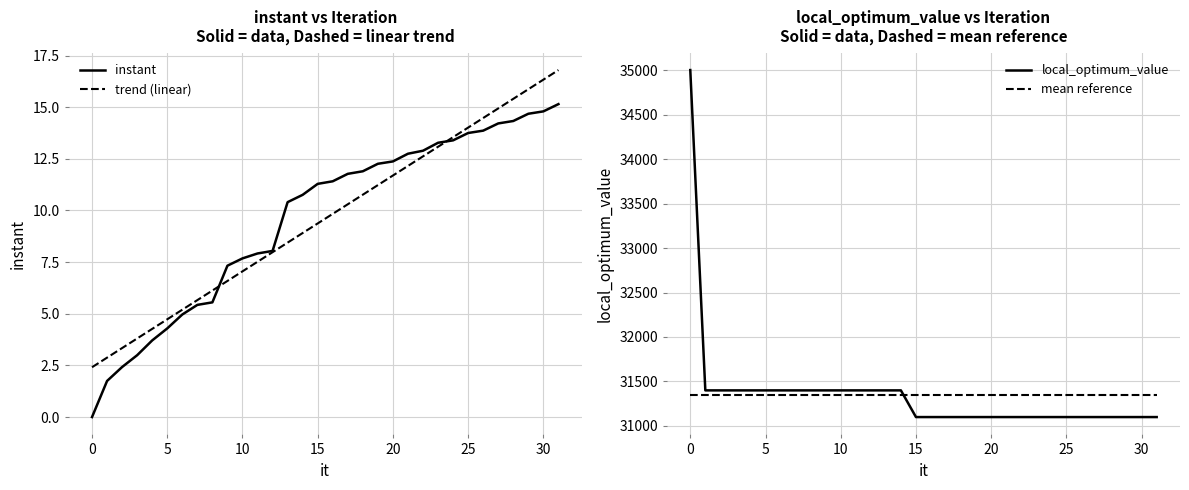

True or false: local_optimum_value has a value of 31400.0 at 5.

True